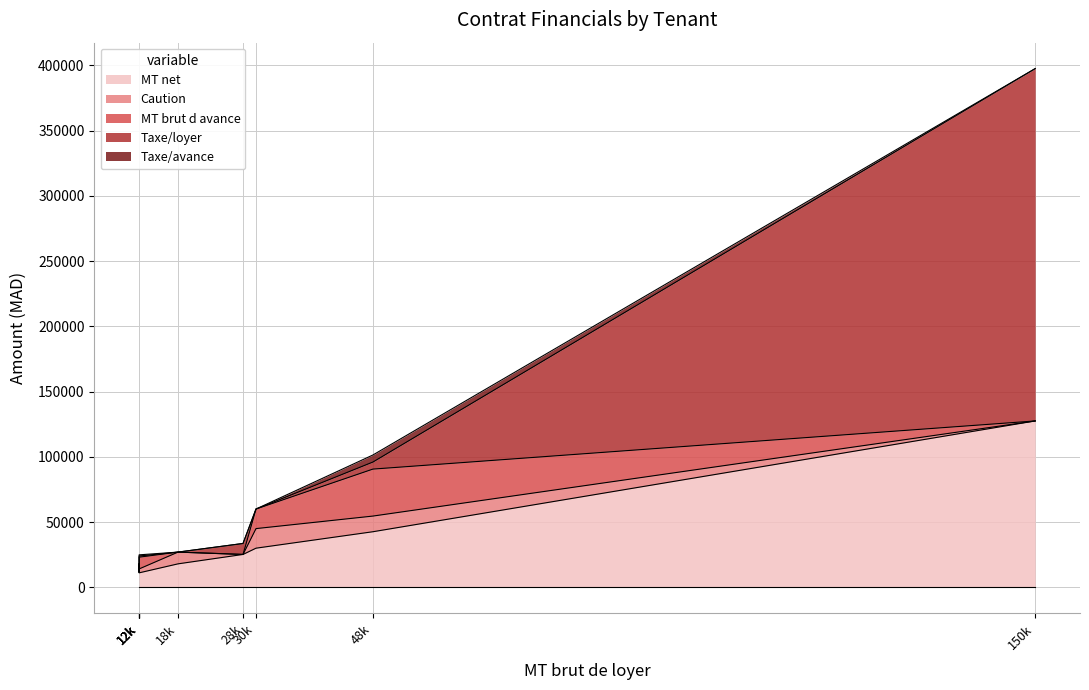

Does the chart have visible grid lines?

Yes